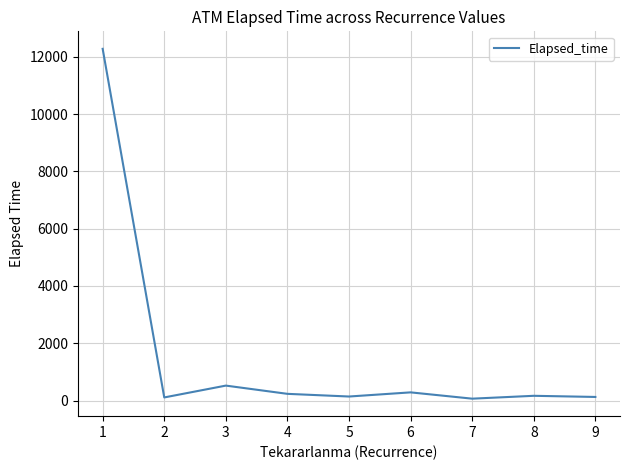

What is the greatest value displayed?

12280.5